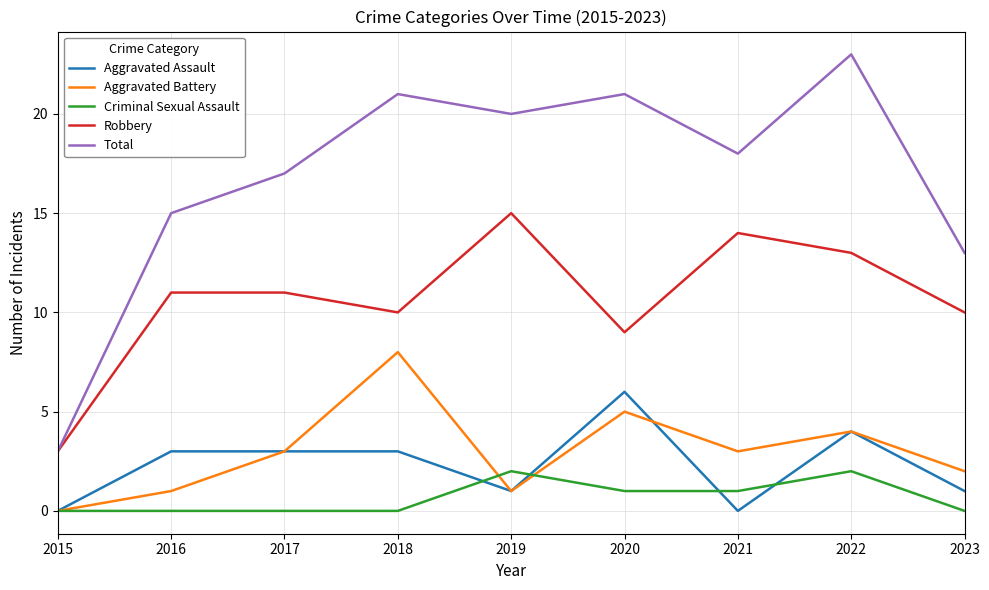

The value of Criminal Sexual Assault at 2021 is 1. True or false?

True